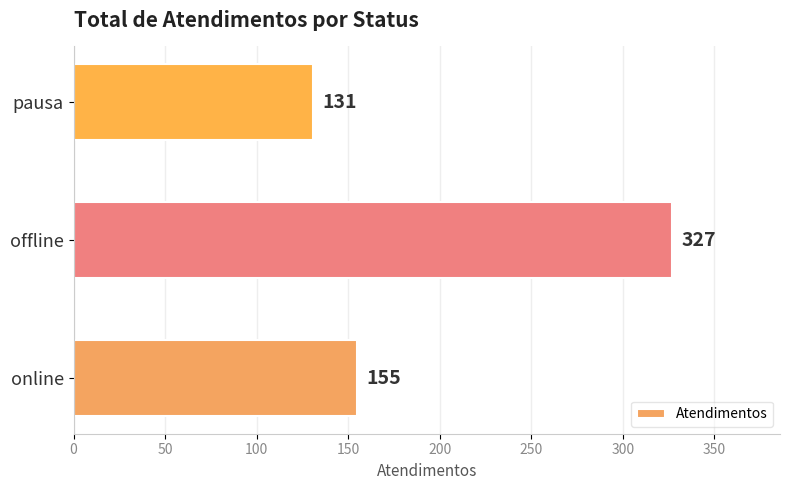

What is the maximum value shown in the chart?

327